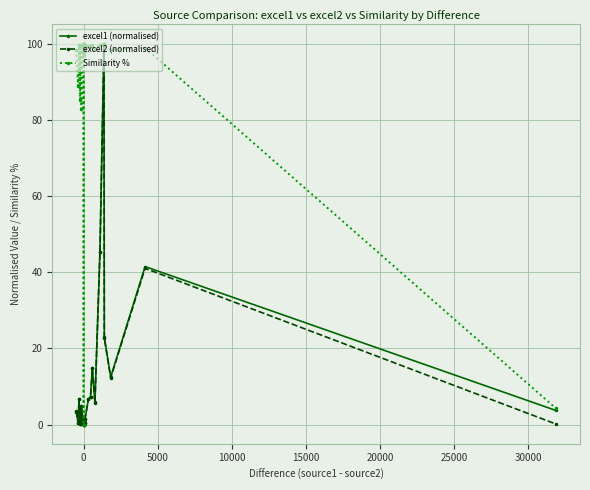

What is the maximum value for excel2 (normalised)?

99.8